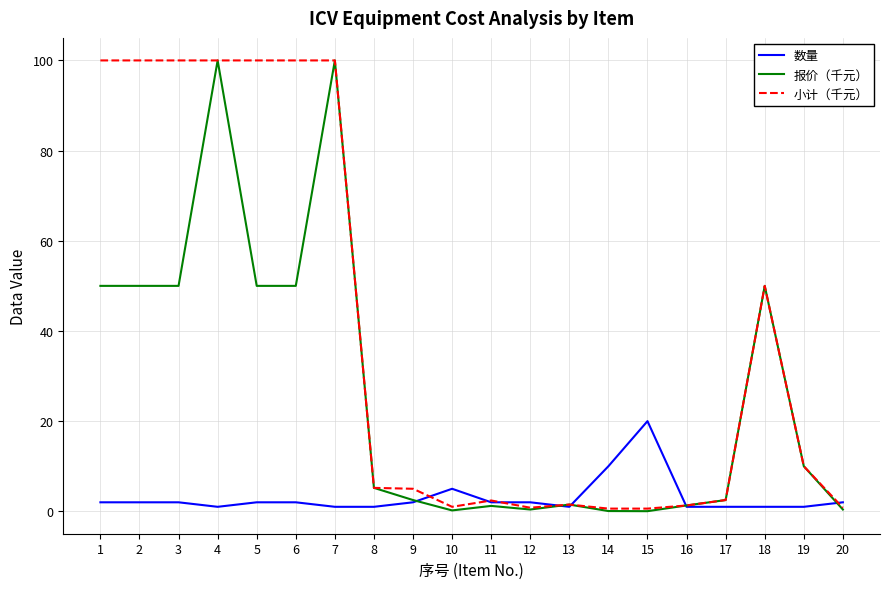

How many series are shown in this chart?

3